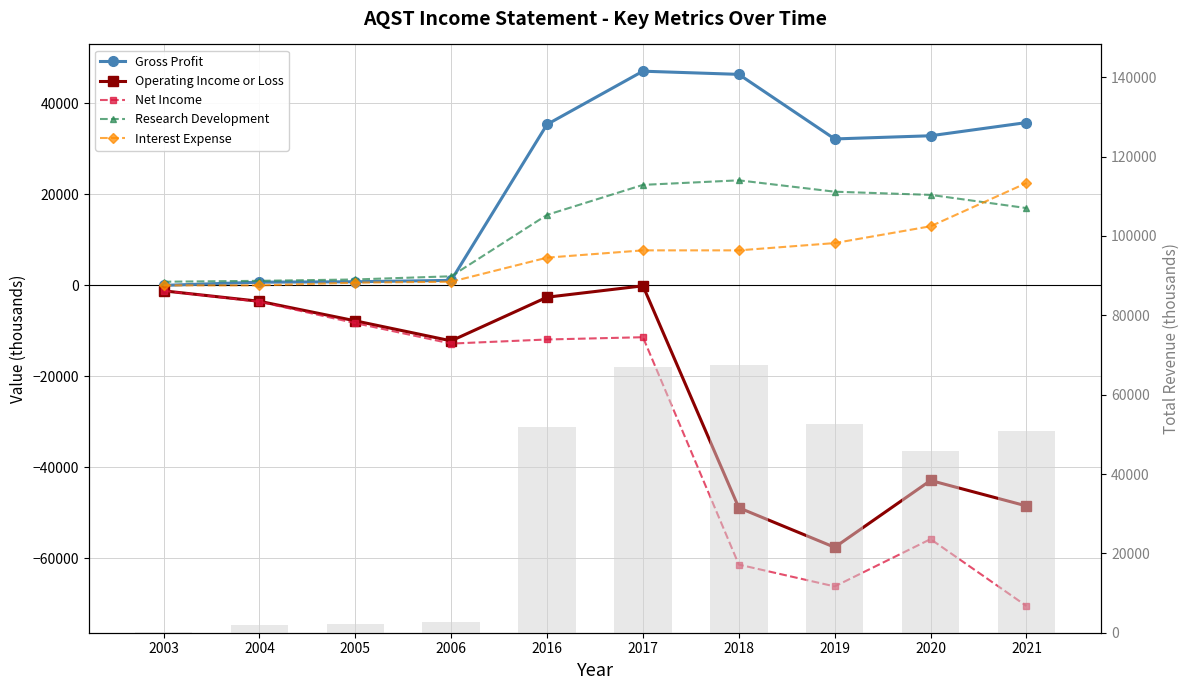

Between 2020 and 2016, which is larger?

2016